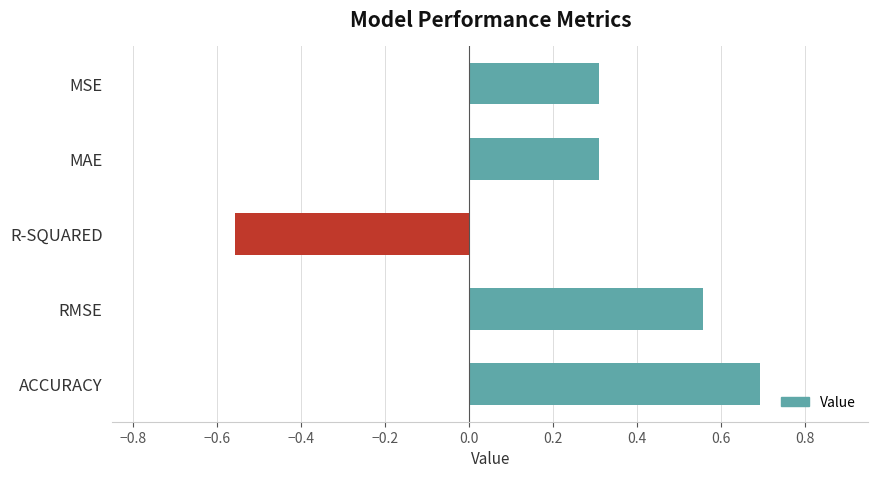

Between R-SQUARED and ACCURACY, which is larger?

ACCURACY